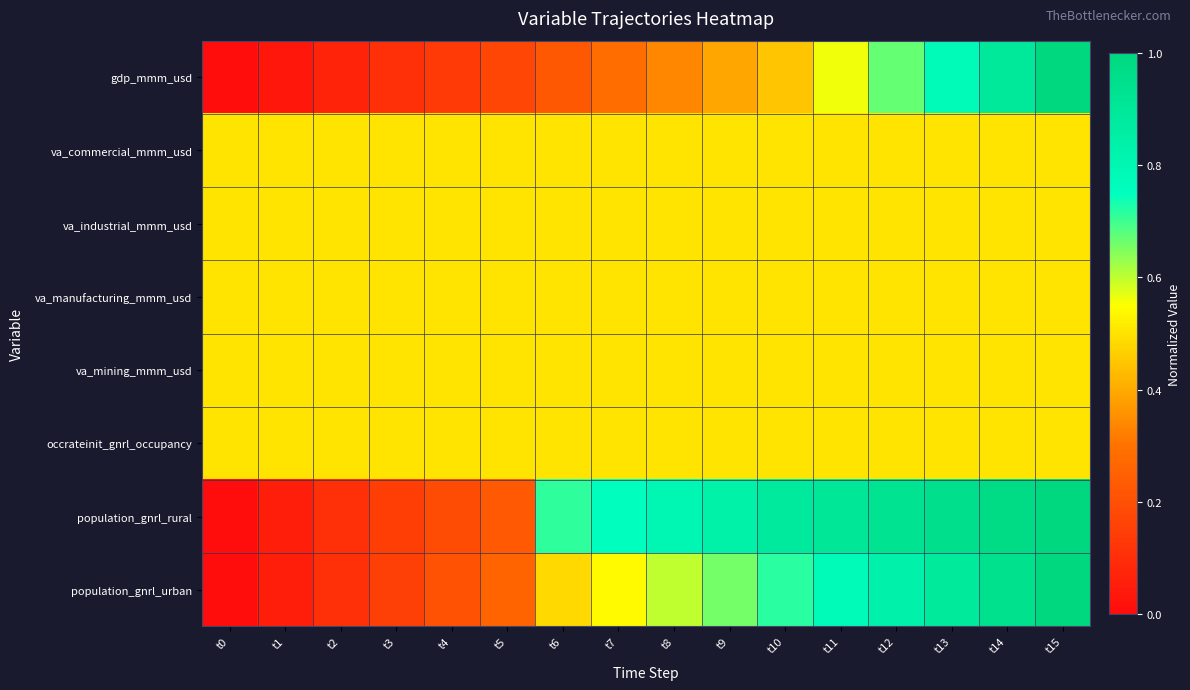

Which series changed the most between t13 and t14?

gdp_mmm_usd